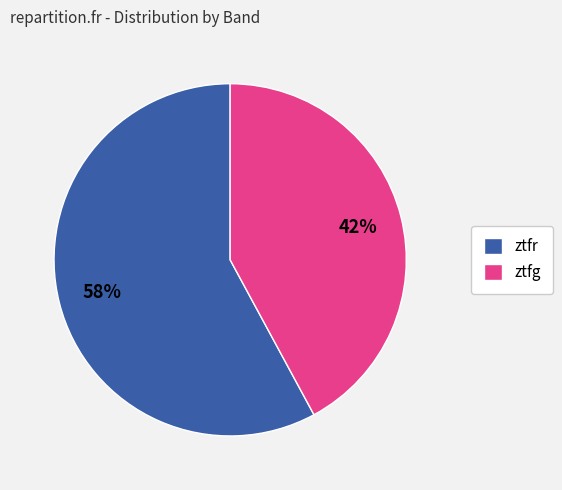

How many segments does this pie chart have?

2